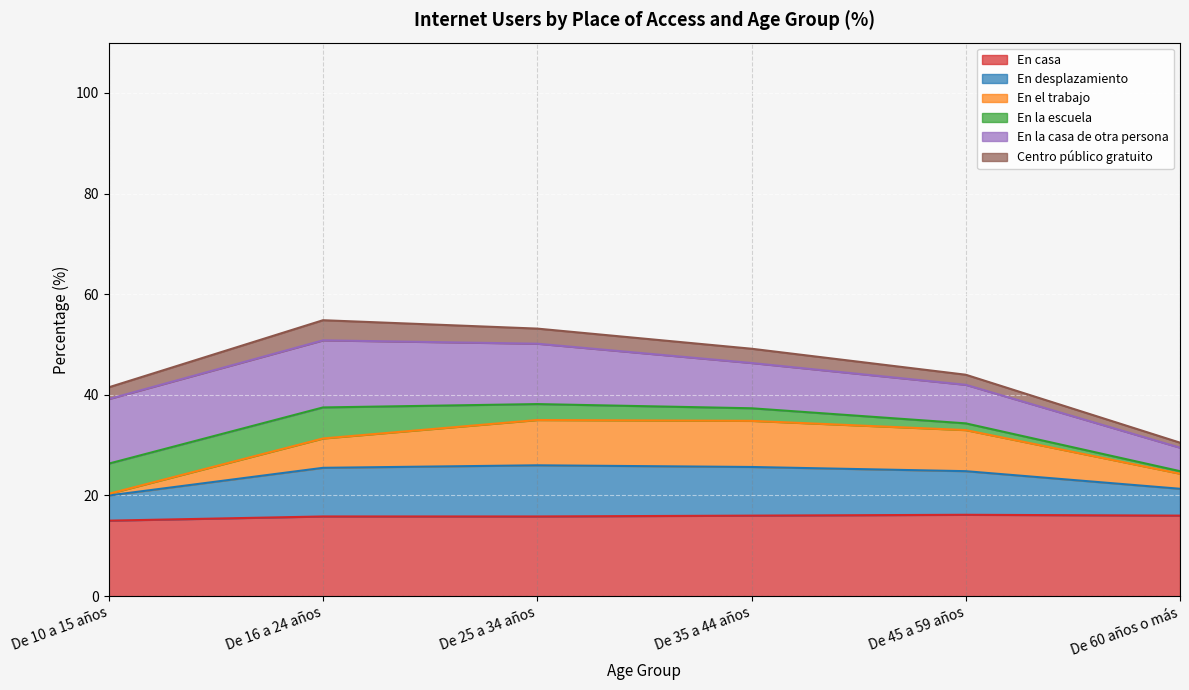

The value of En casa at De 45 a 59 años is 24.9. True or false?

False